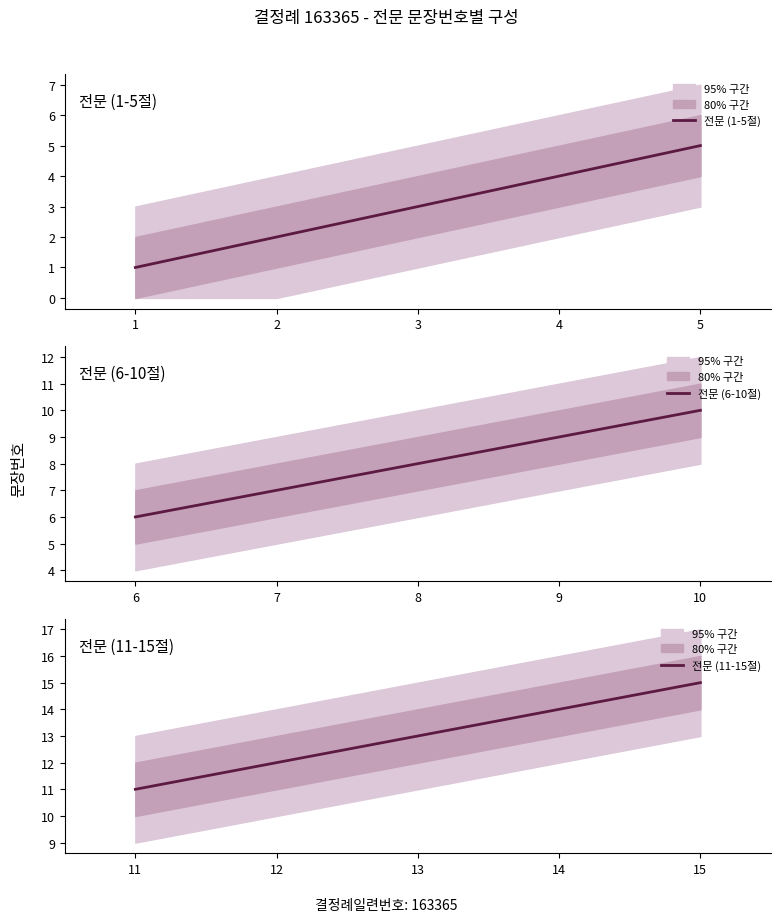

Is it true that 전문 (1-5절) equals 5 at 5?

True